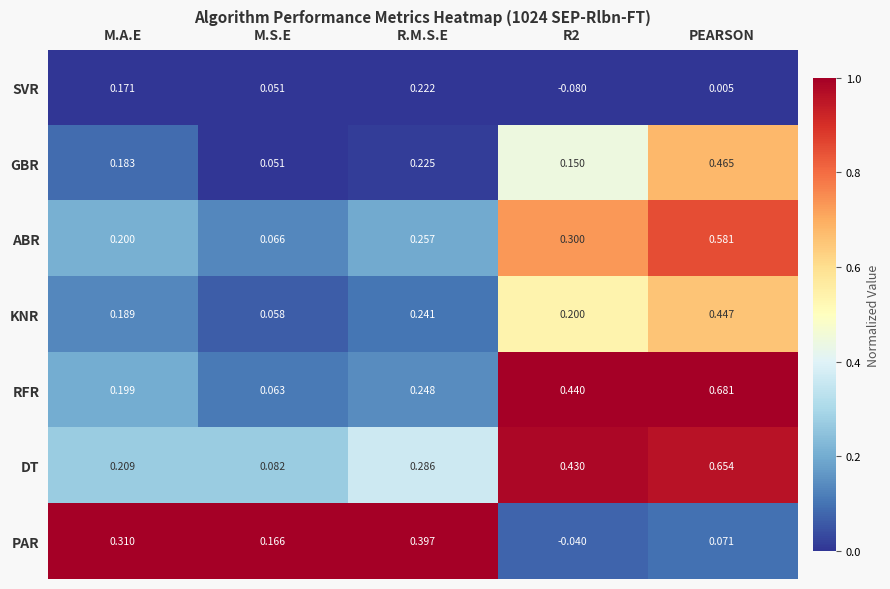

What is the total value across all series at PEARSON?

2.9